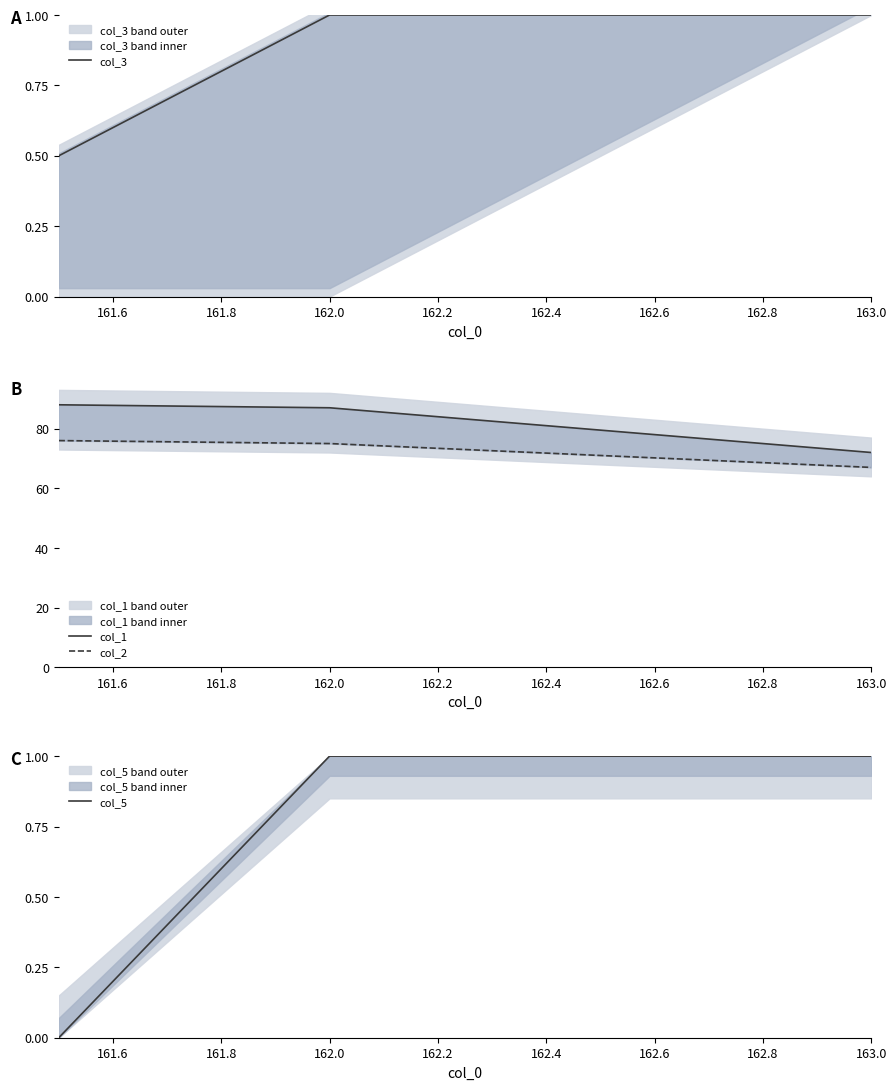

What is the sum of all col_3 values?

2.5